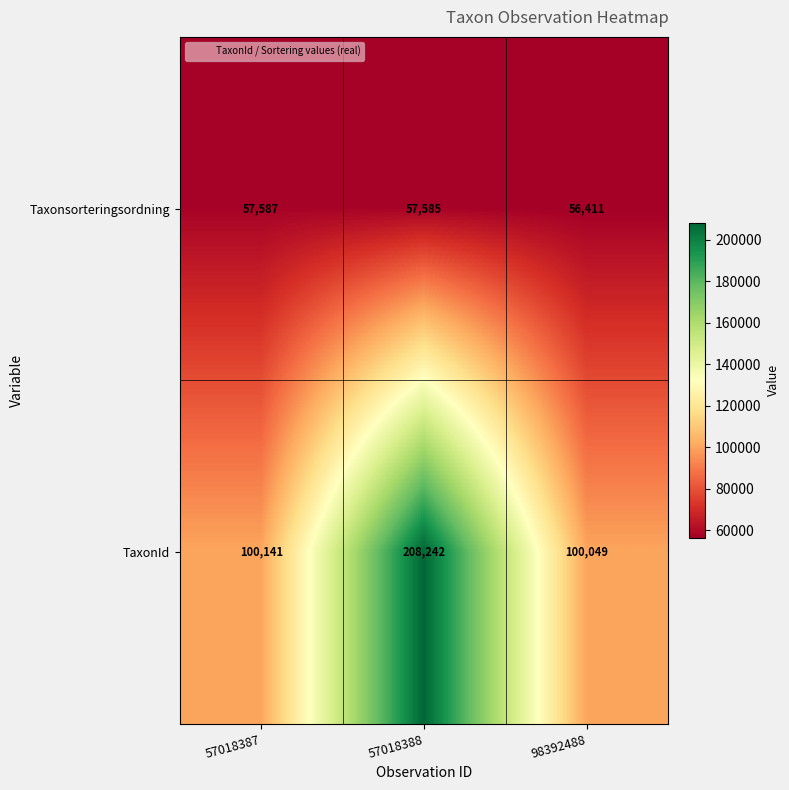

How many values in the Taxonsorteringsordning series are below 57585?

1